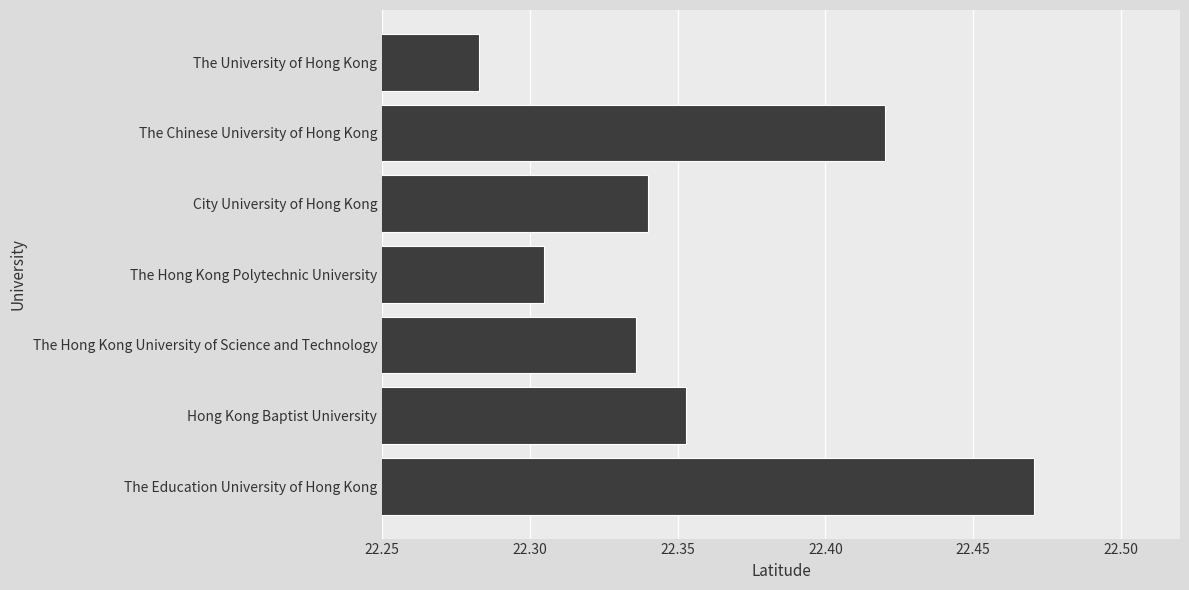

Which category has the highest value across all series?

The Education University of Hong Kong